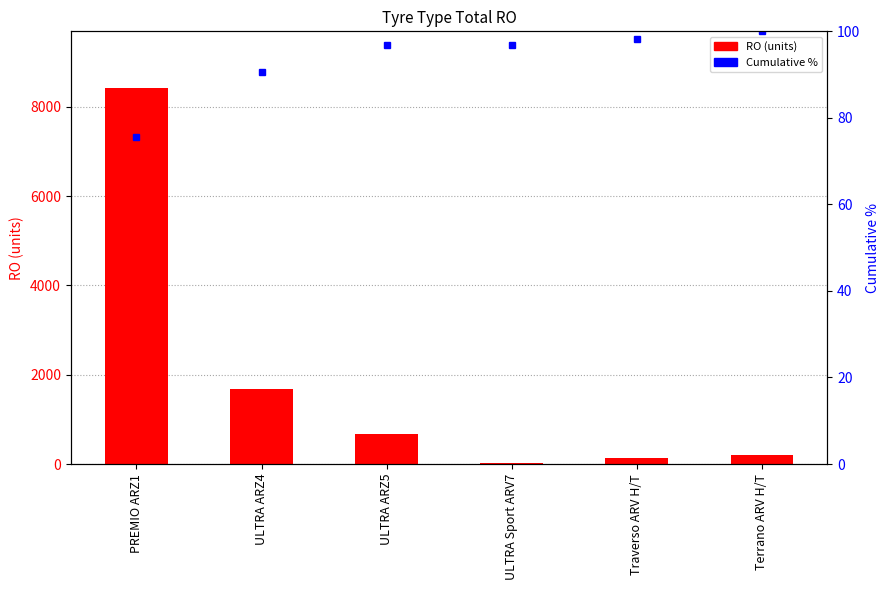

At which category is the sum across all series the highest?

PREMIO ARZ1